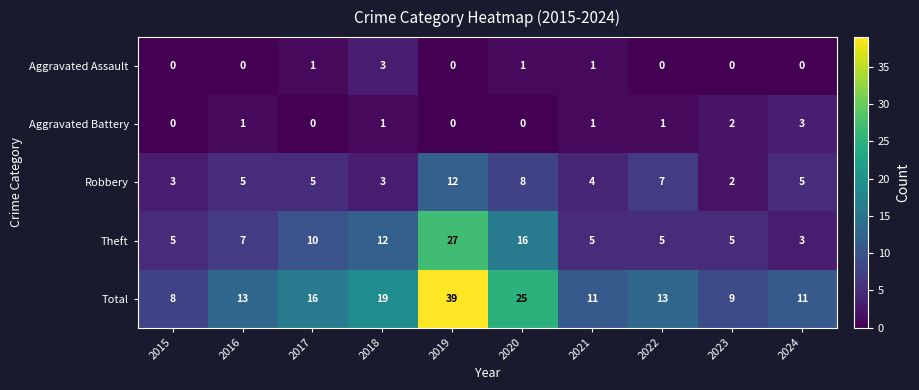

Which series has the widest spread of values?

Total